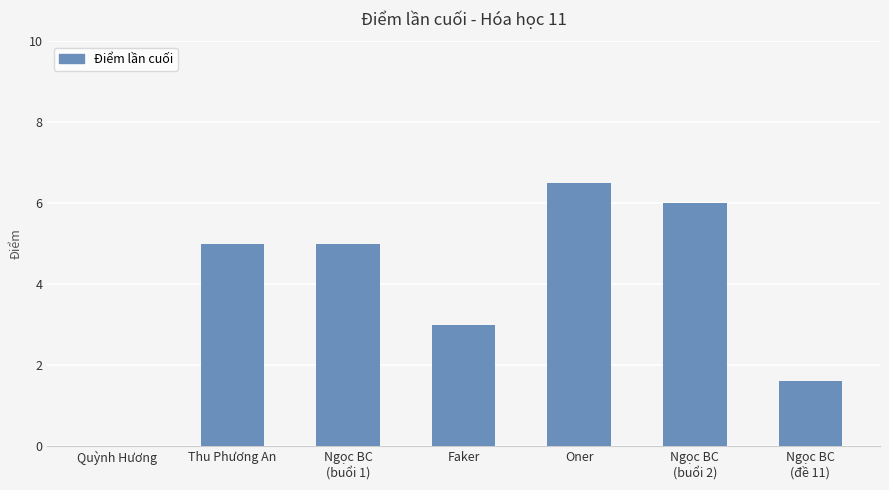

The chart shows a value of 4.0 at Oner. True or false?

False